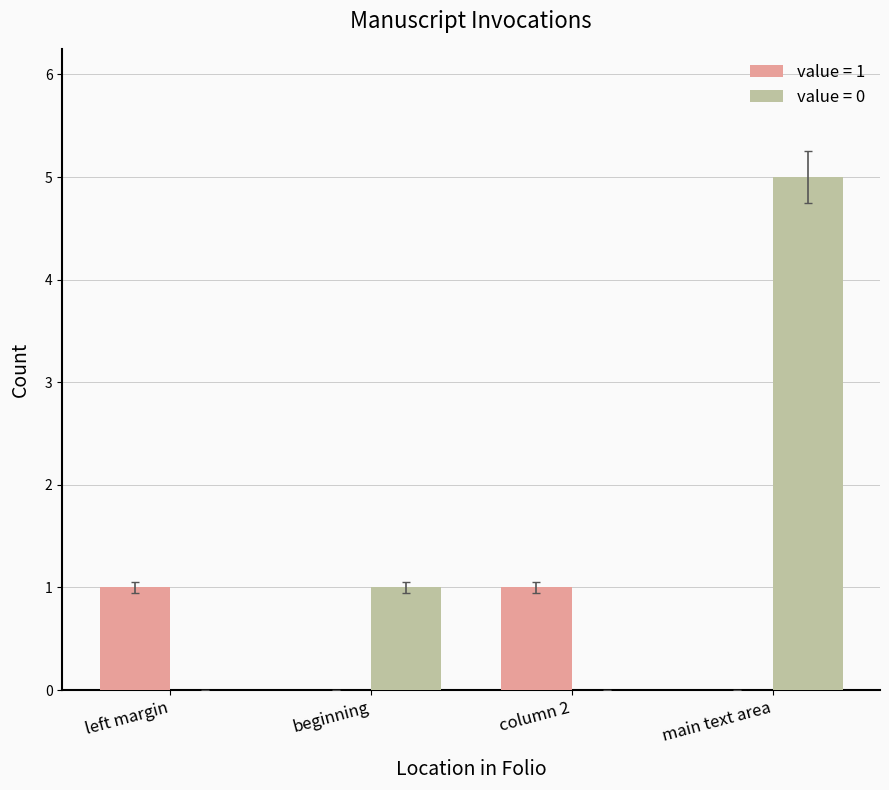

Is it true that value = 0 equals 2 at beginning?

False